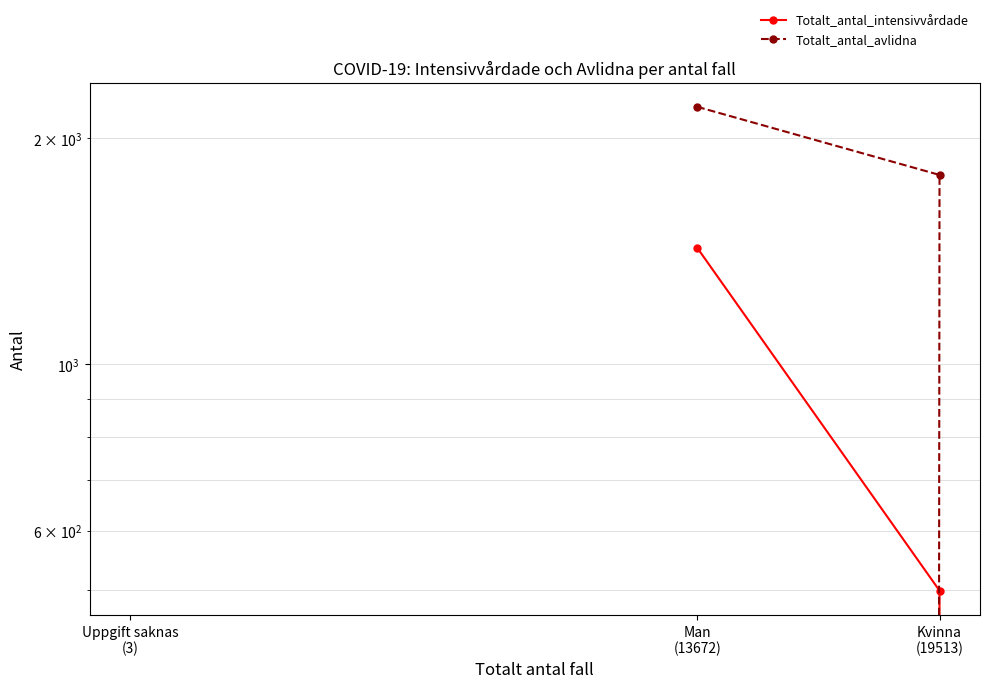

The value of Totalt_antal_intensivvårdade at Kvinna
(19513) is 499. True or false?

True